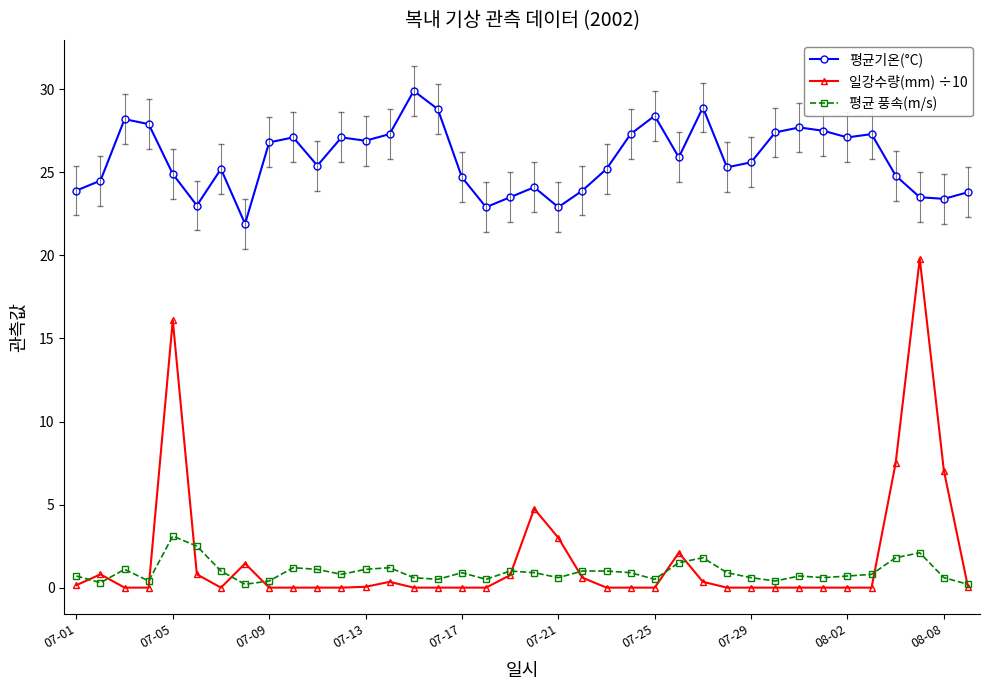

Which series has the largest total across all categories?

평균기온(°C)